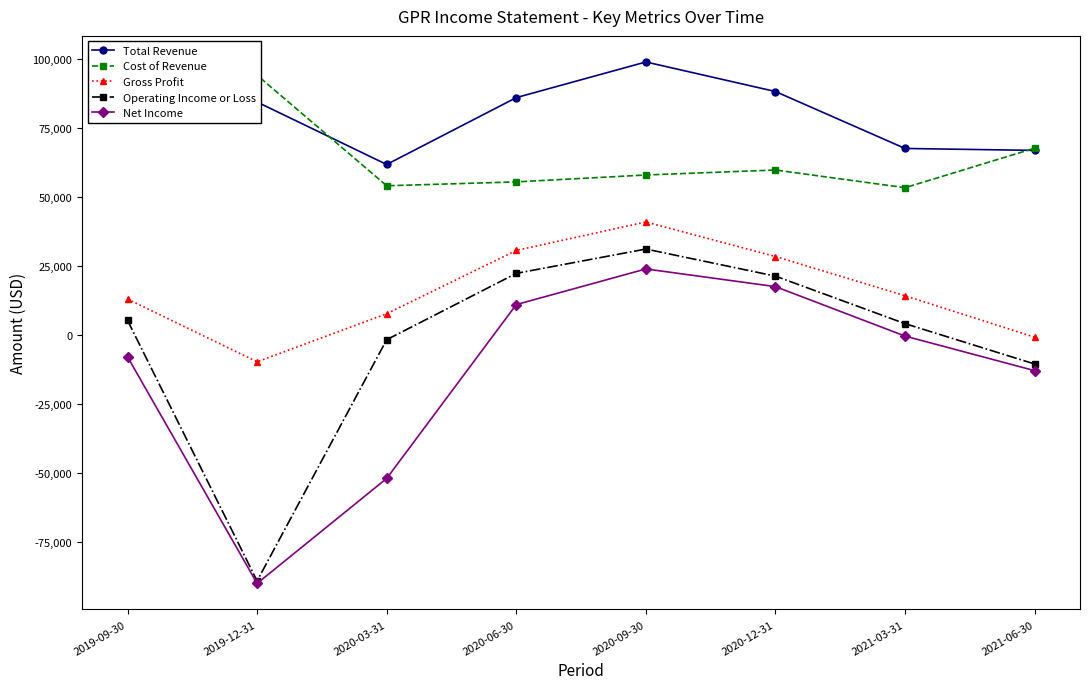

How many lines are shown in the chart?

5